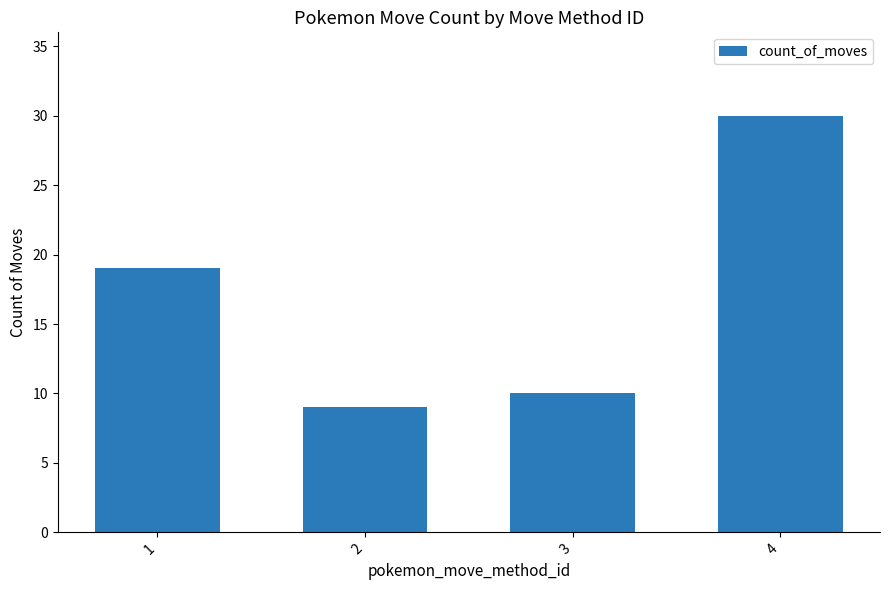

What is the minimum value shown in the chart?

9